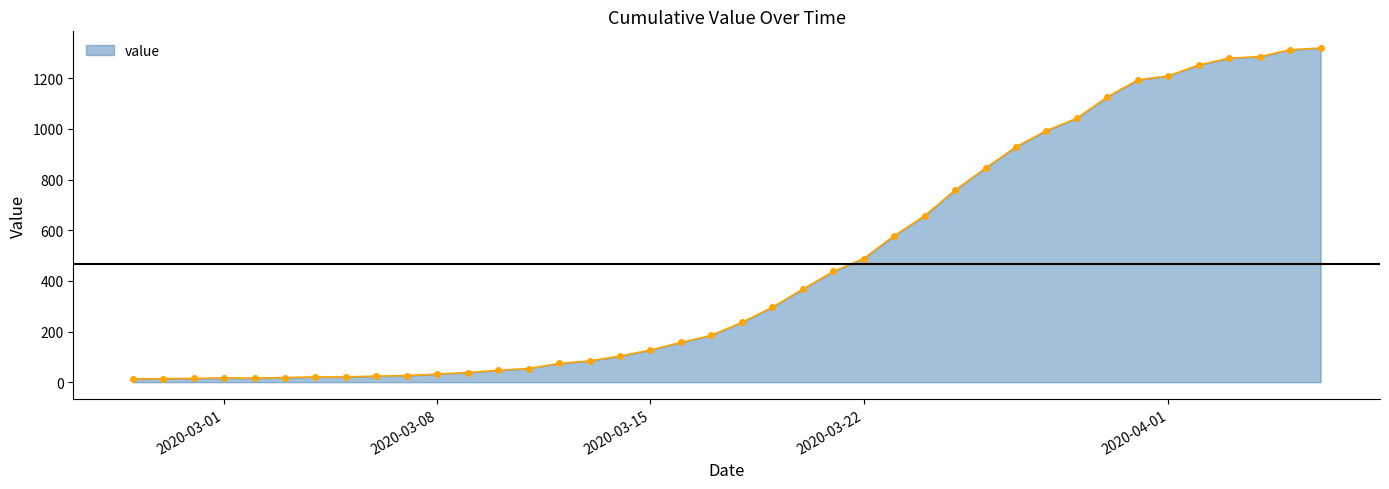

Does the chart display data point markers on the line(s)?

Yes